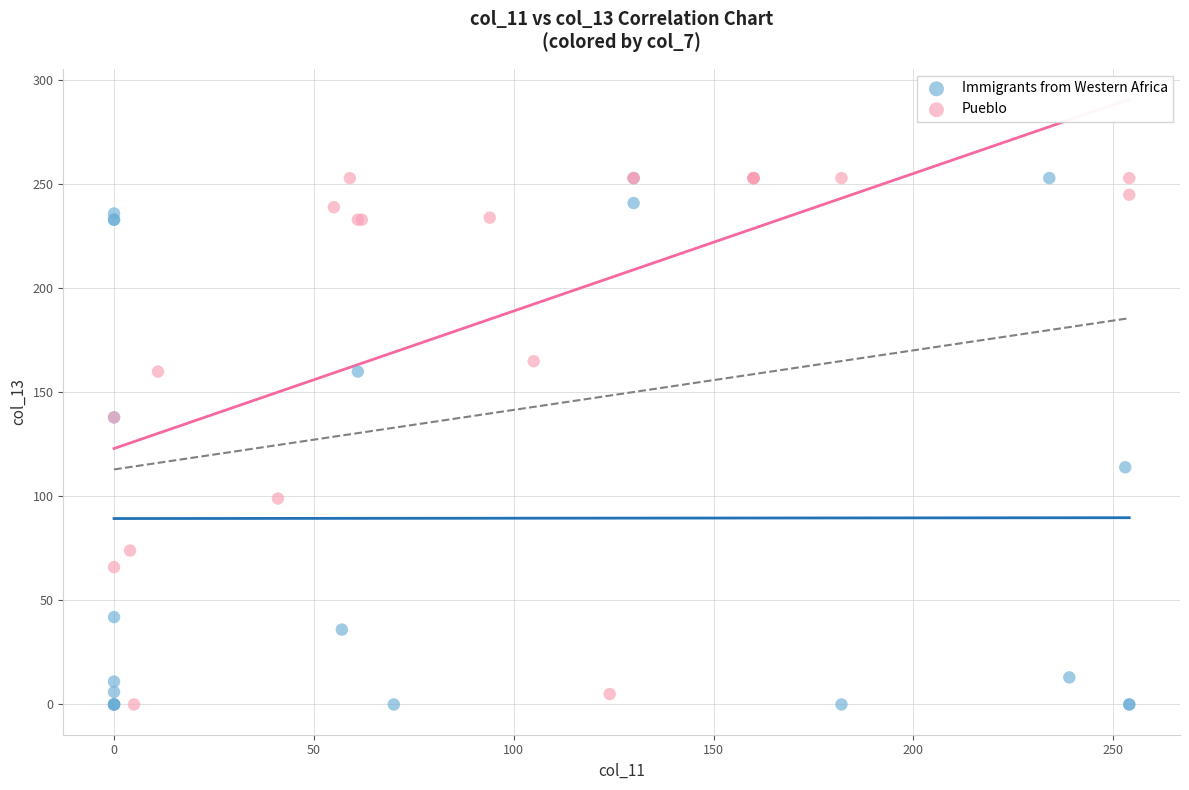

What are all the series names shown in the legend?

Immigrants from Western Africa, Pueblo